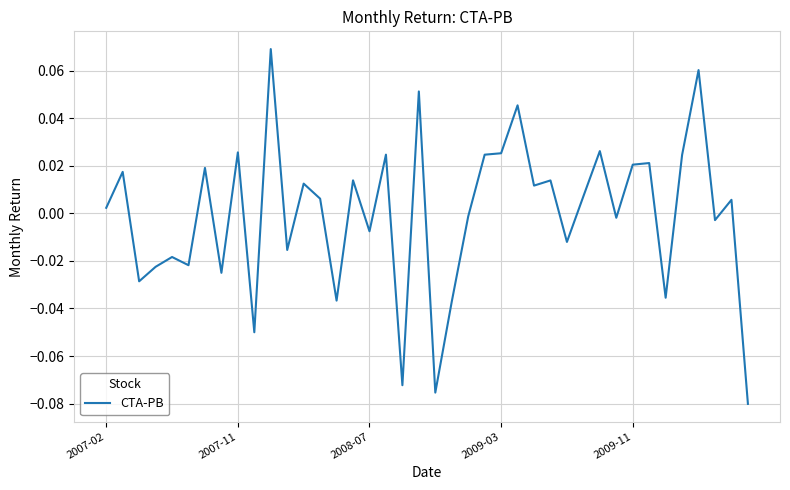

How many lines are shown in the chart?

1